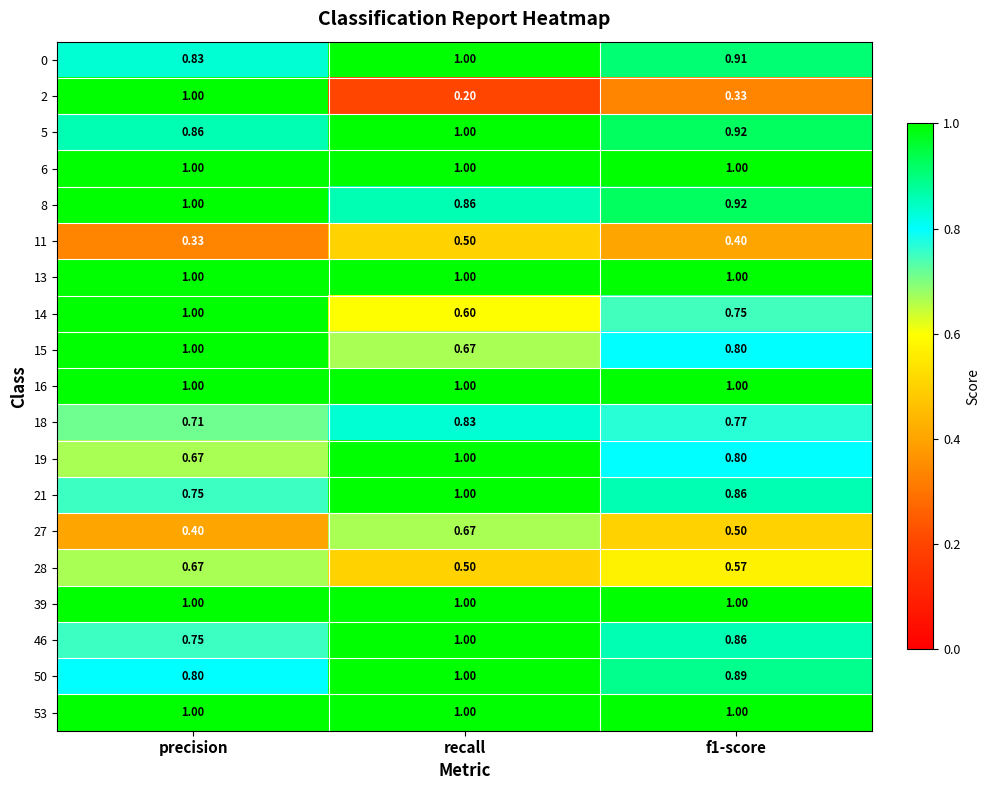

Is the value of 53 at f1-score greater than the value of 18 at precision?

Yes